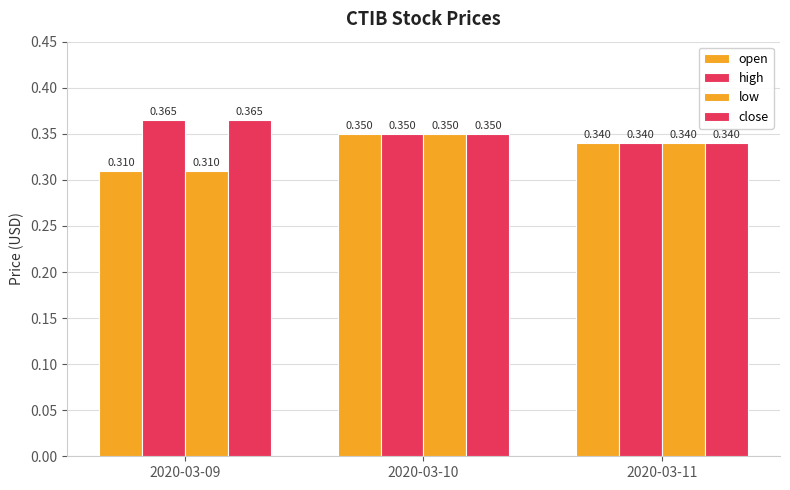

How many bars are there in each group?

4